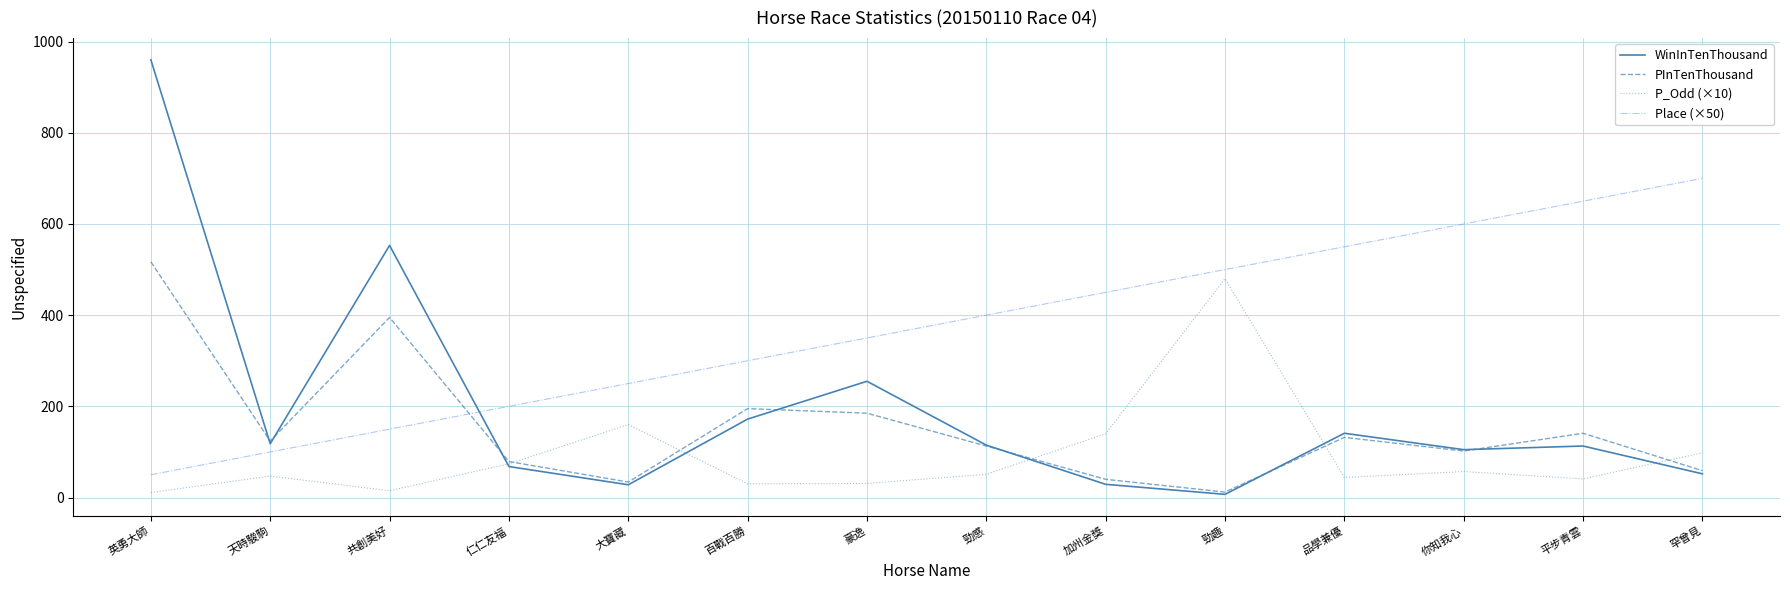

Which series has the widest spread of values?

WinInTenThousand